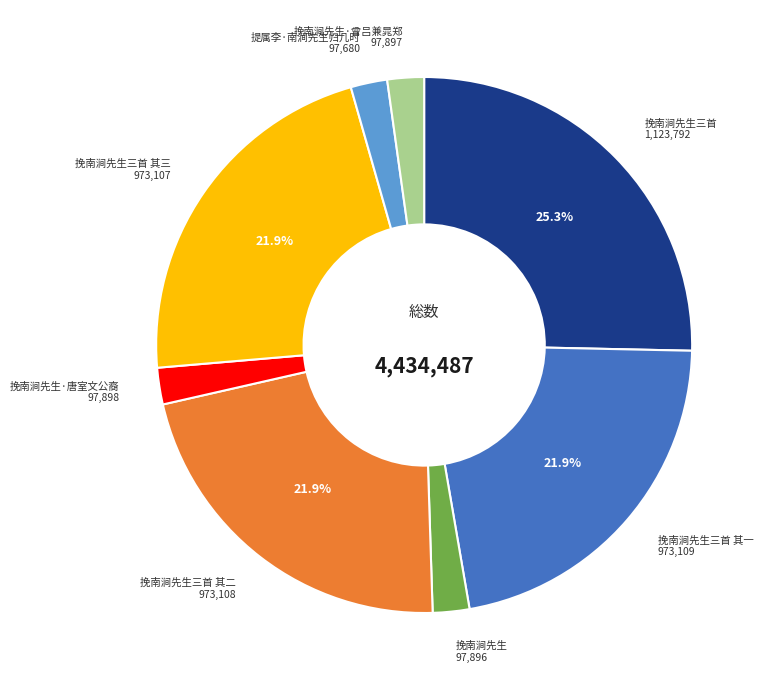

What is the ratio of the value at 挽南涧先生·曾吕兼晁郑 to the value at 提属李·南涧先生归几时?

1.0